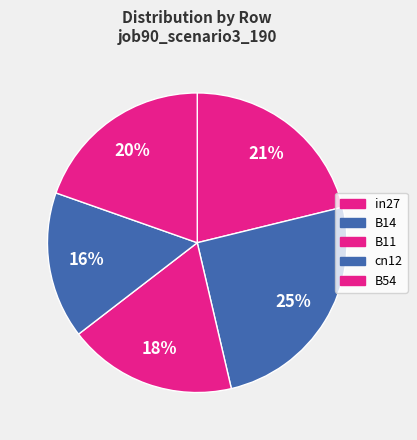

Is it true that B11 is 18% of the pie?

True